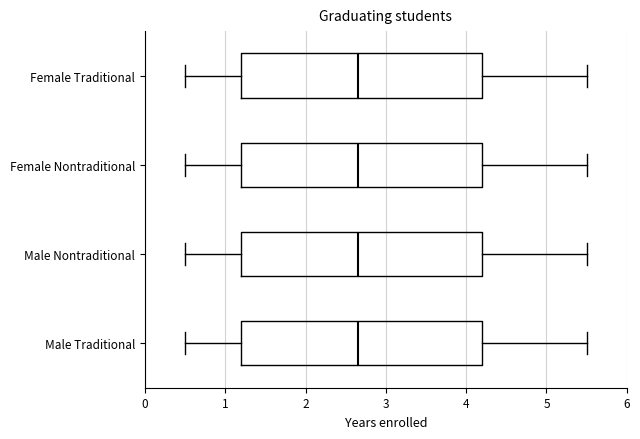

Where does the median line of the box for Female Nontraditional sit on the x-axis? The values are not printed on the chart, so give them approximately, as read against the axis.

2.7